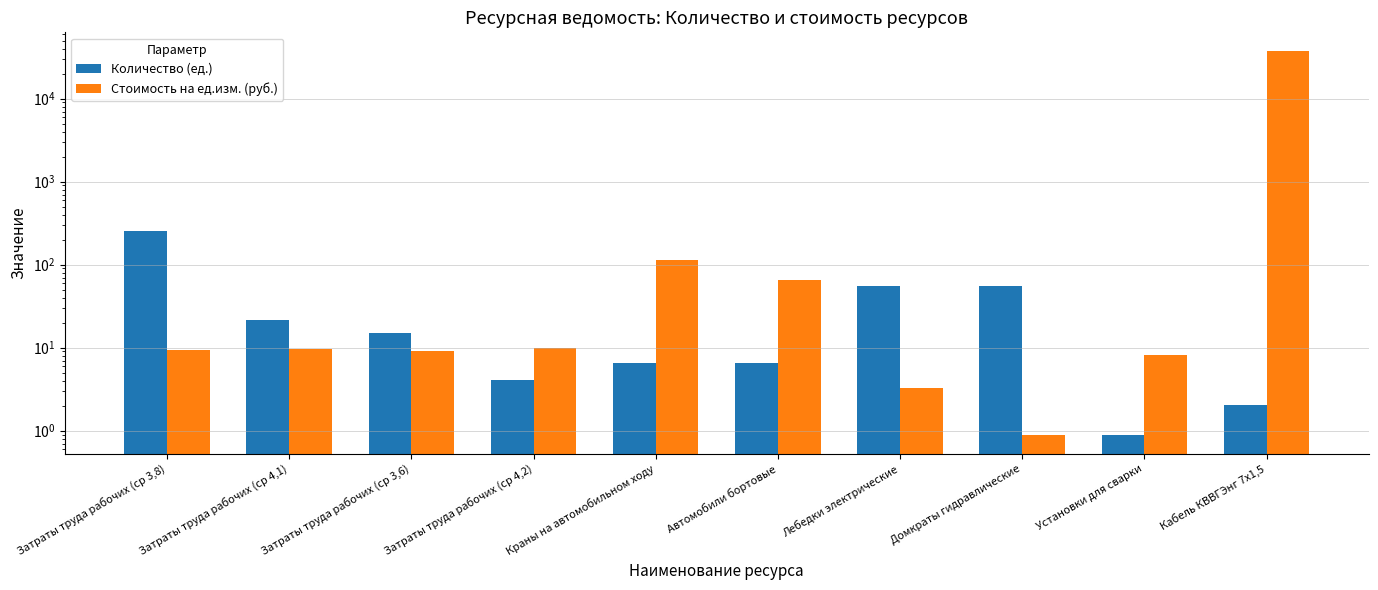

What is the label of the 10th bar from the right?

Затраты труда рабочих (ср 3,8)